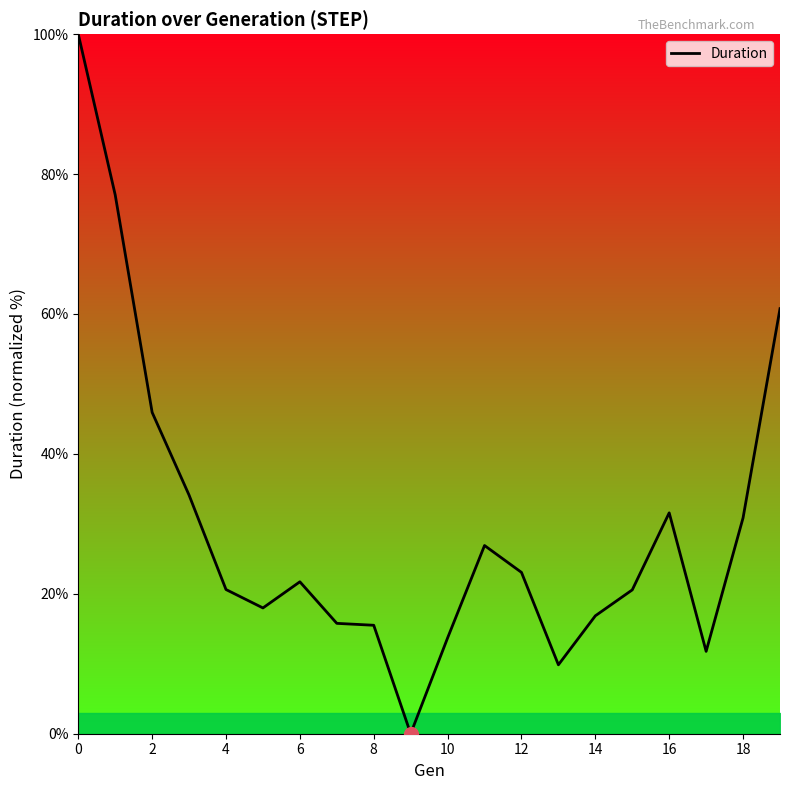

What is the difference between the maximum and minimum values?

100.0